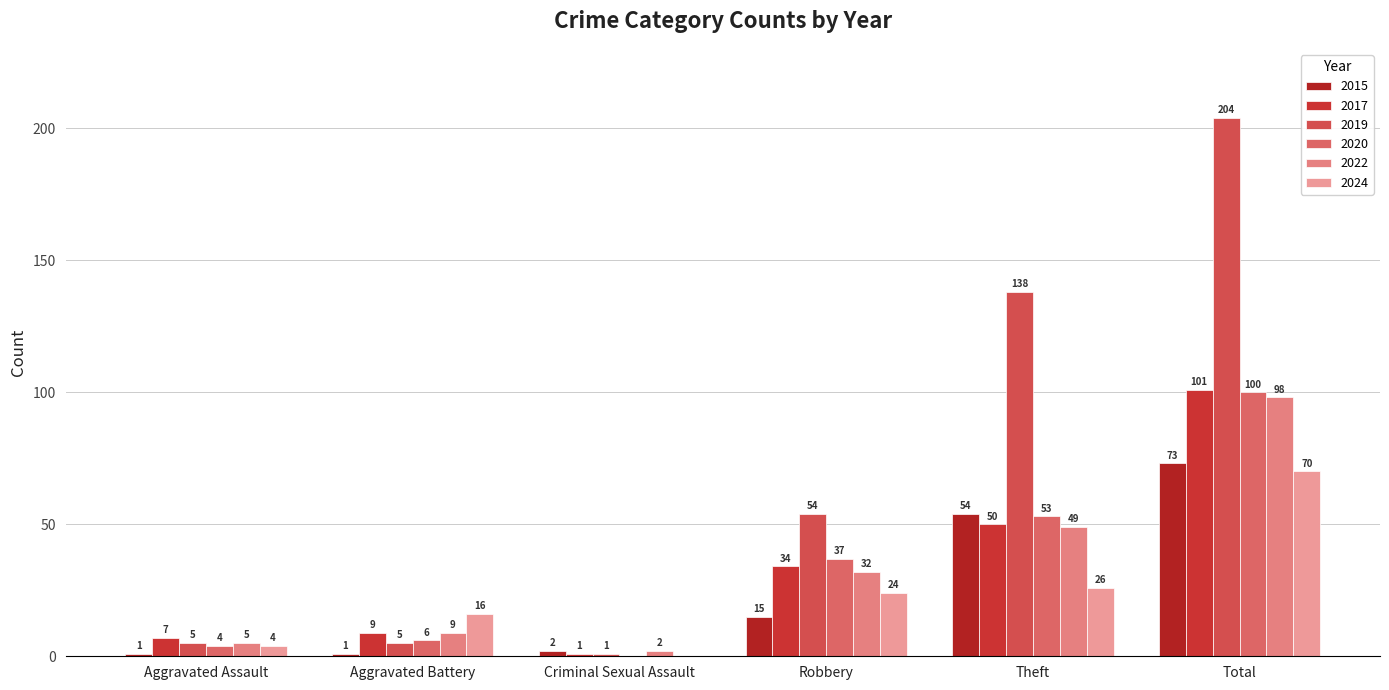

The 2017 series shows 50 at Theft. True or false?

True